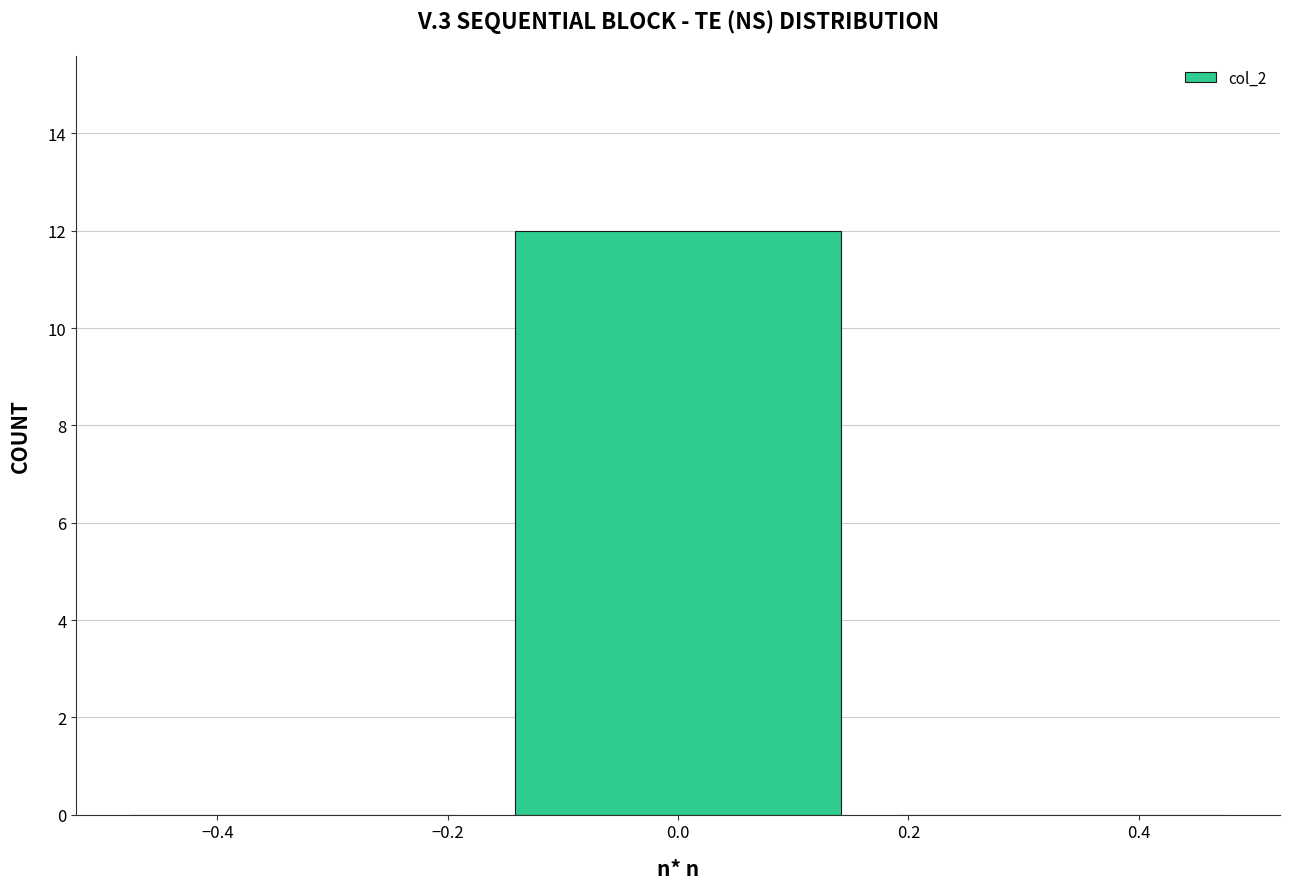

Reading left to right, transcribe this chart: for each bar, give the range it covers on the x-axis and its height. Neither the bar edges nor the heights are printed on the chart, so give them approximately, as read against the axes.

-0.50 to -0.16: 0
-0.16 to 0.16: 12
0.16 to 0.50: 0